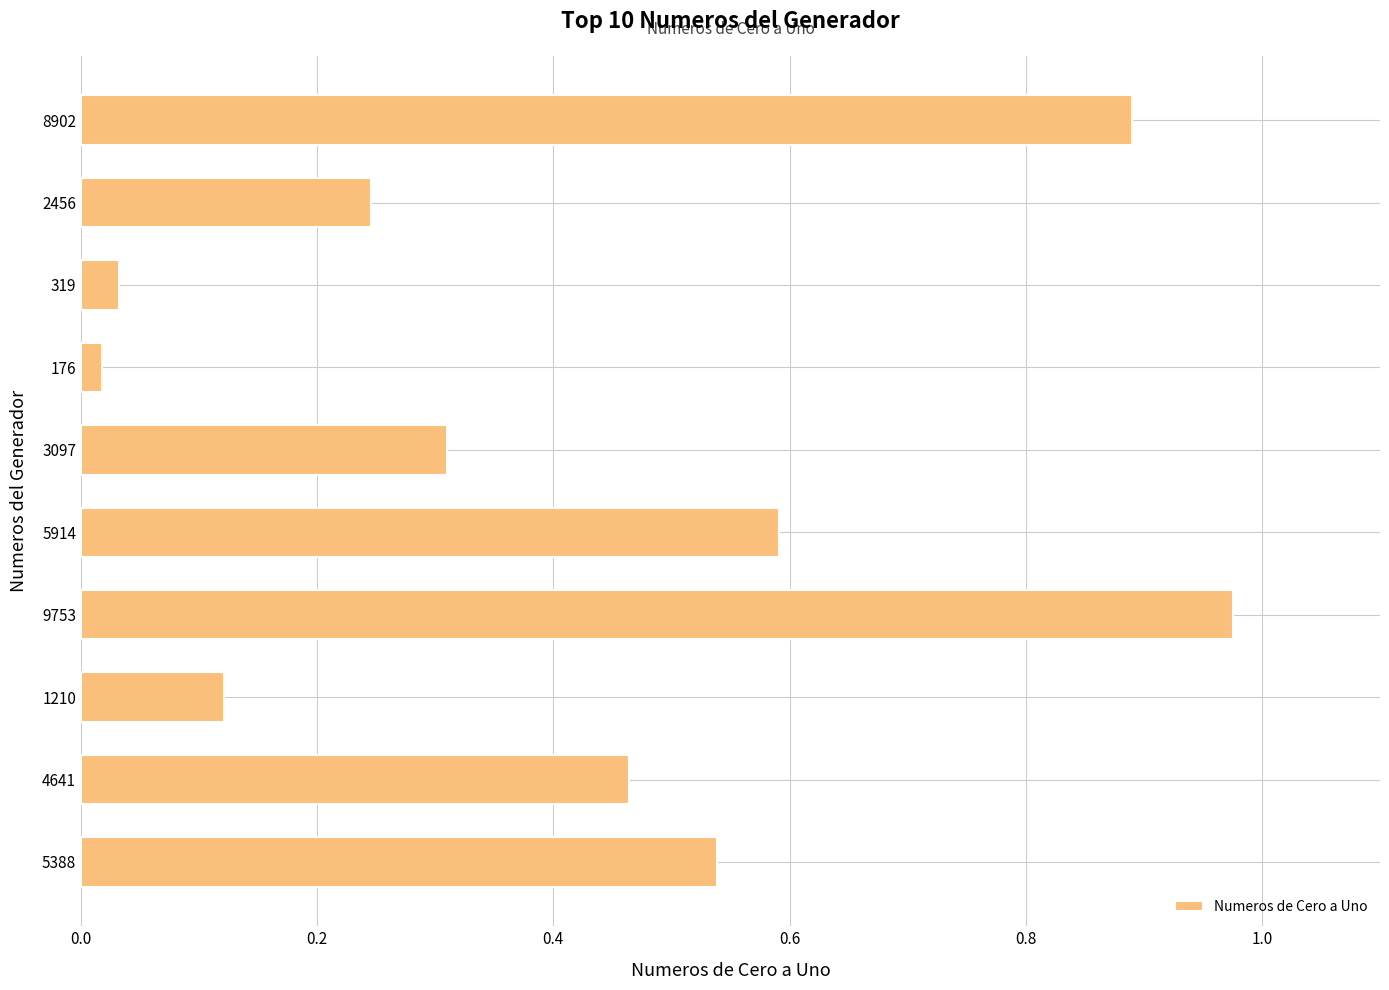

What is the change in value from 9753 to 4641?

-0.5